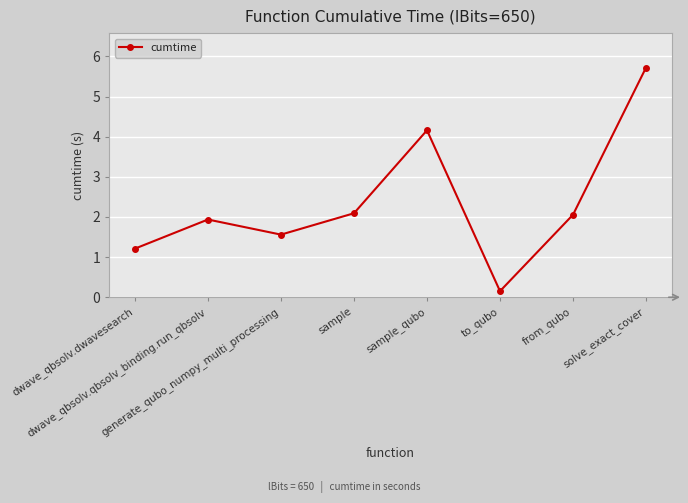

What is the value of the 3rd point from the left?

1.6